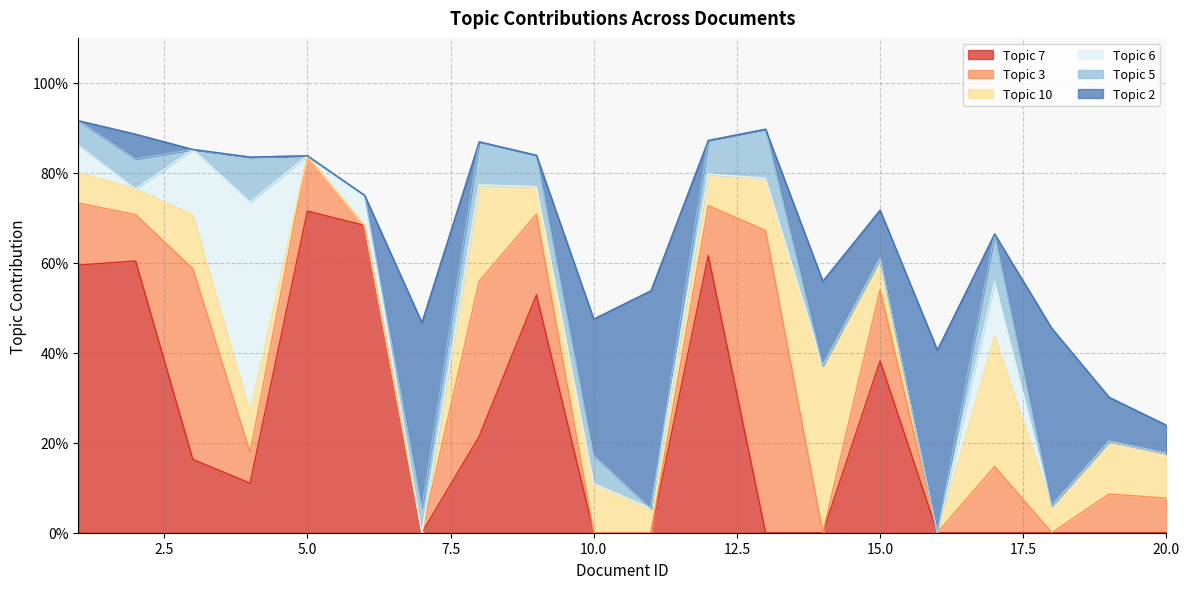

At which label does Topic 10 reach its peak?

14